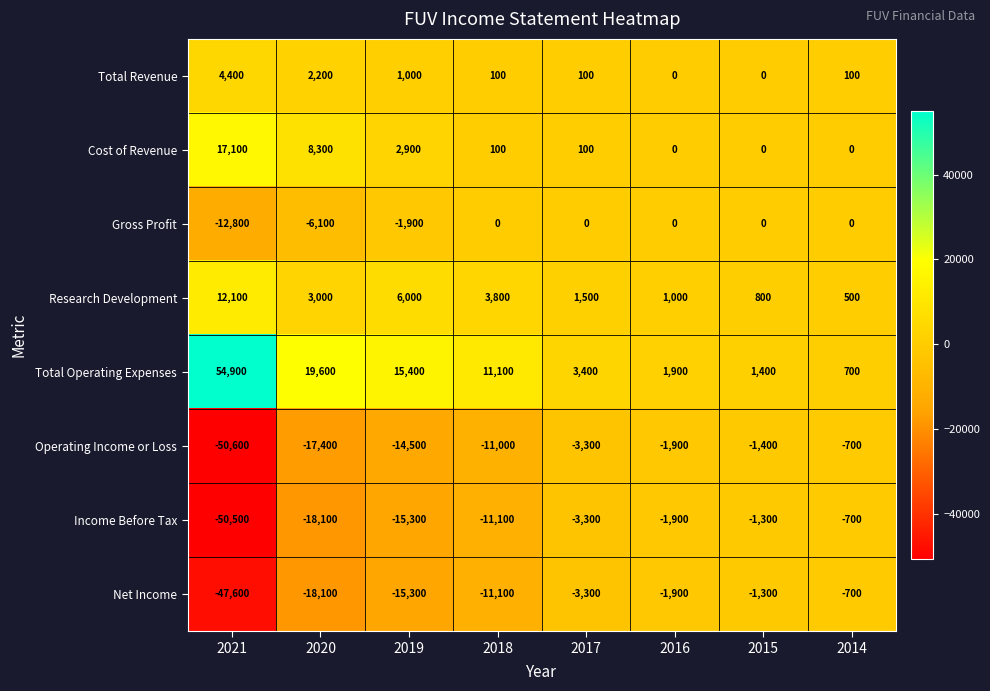

Which series has the largest total across all categories?

Total Operating Expenses